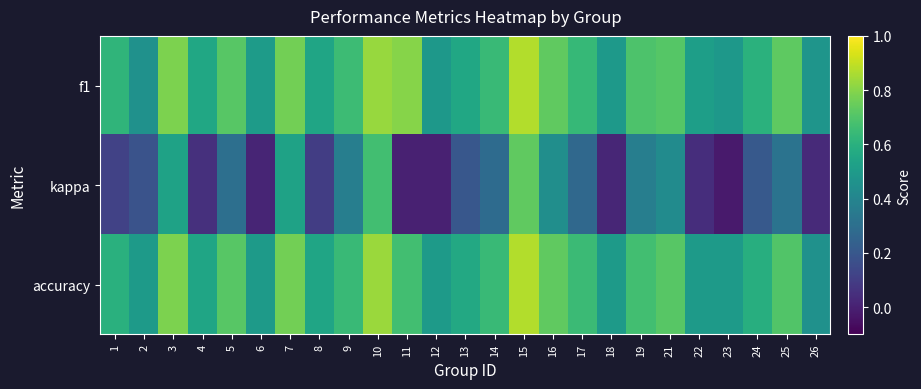

What is the spread (max minus min) of values at 4?

0.5